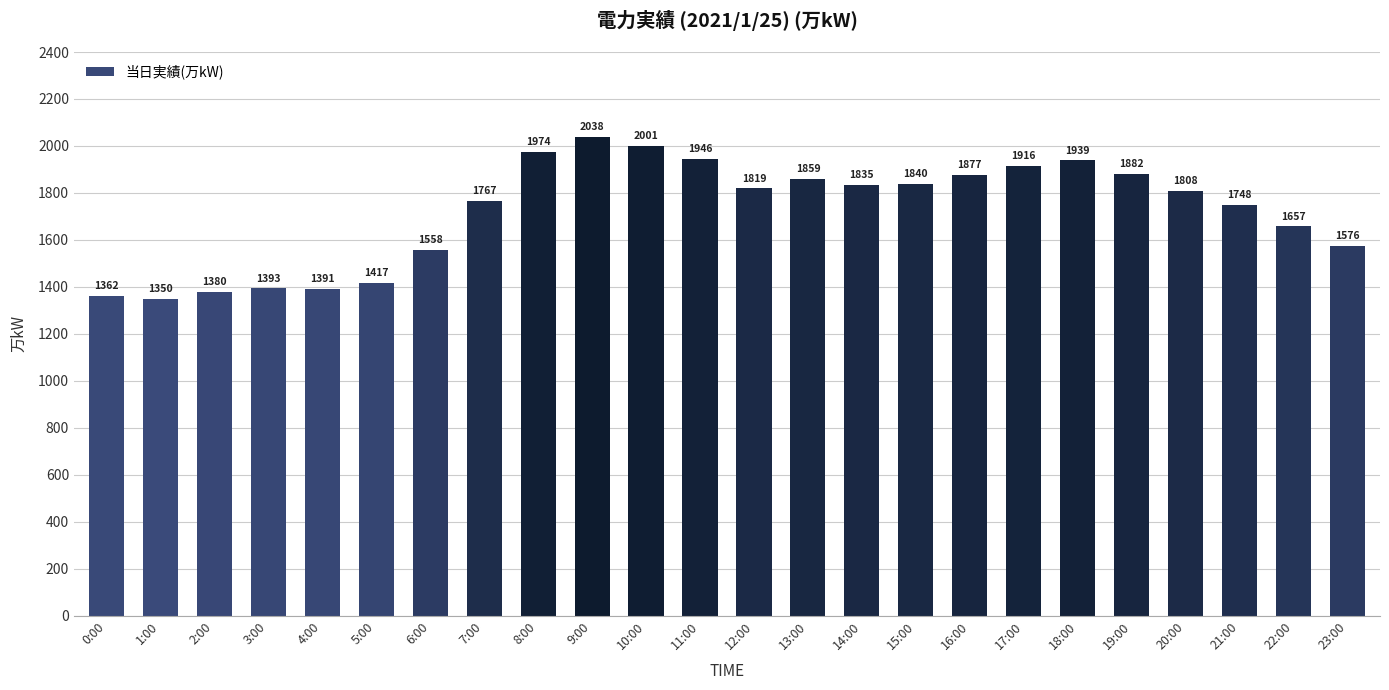

What is the label of the 3rd bar from the left?

2:00